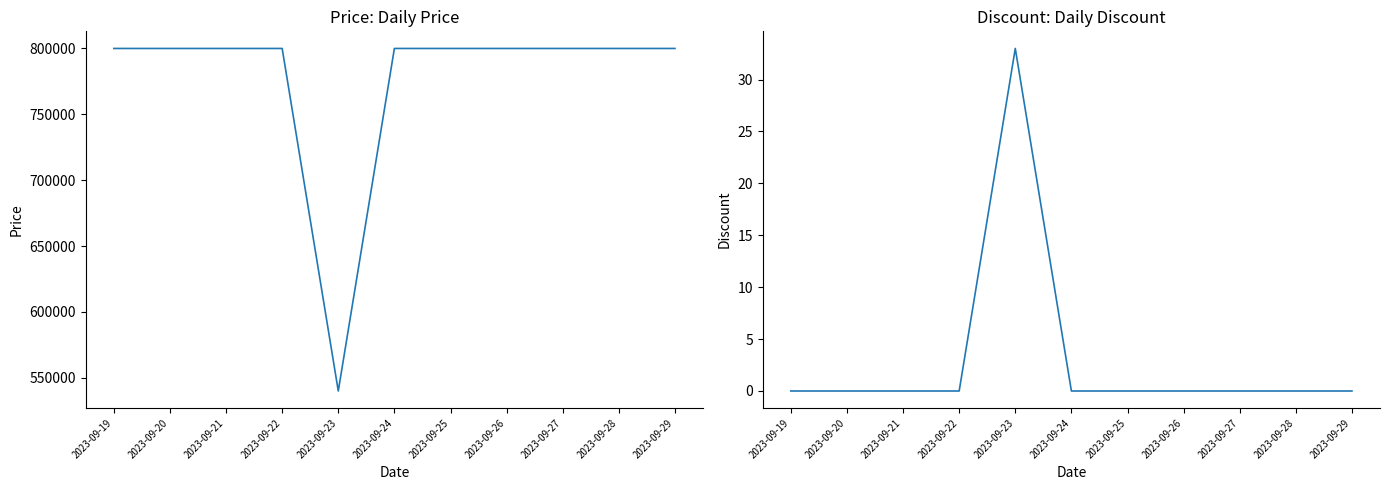

True or false: Discount and Price intersect in this chart.

False